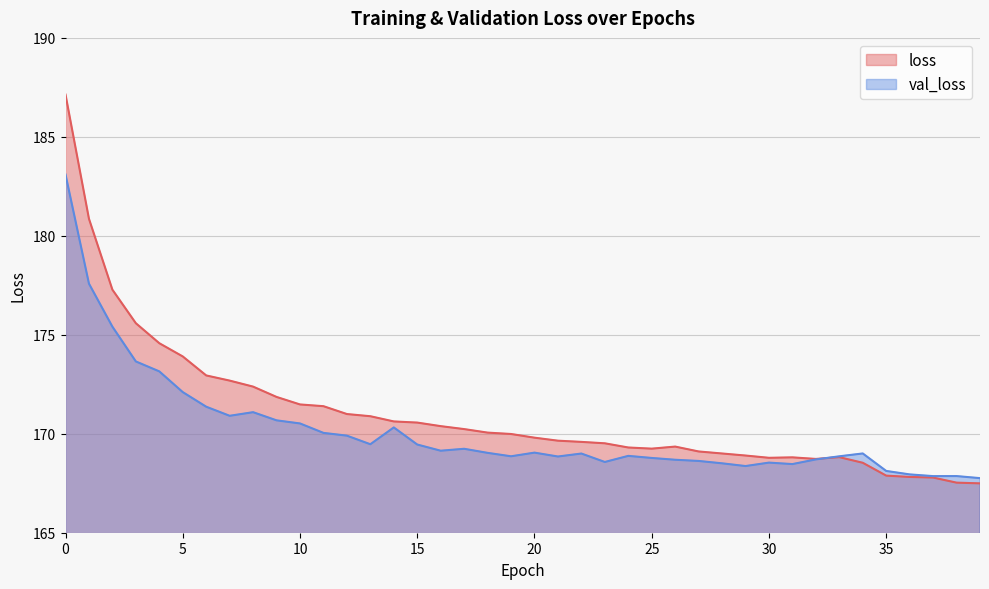

Which series has the widest spread of values?

loss